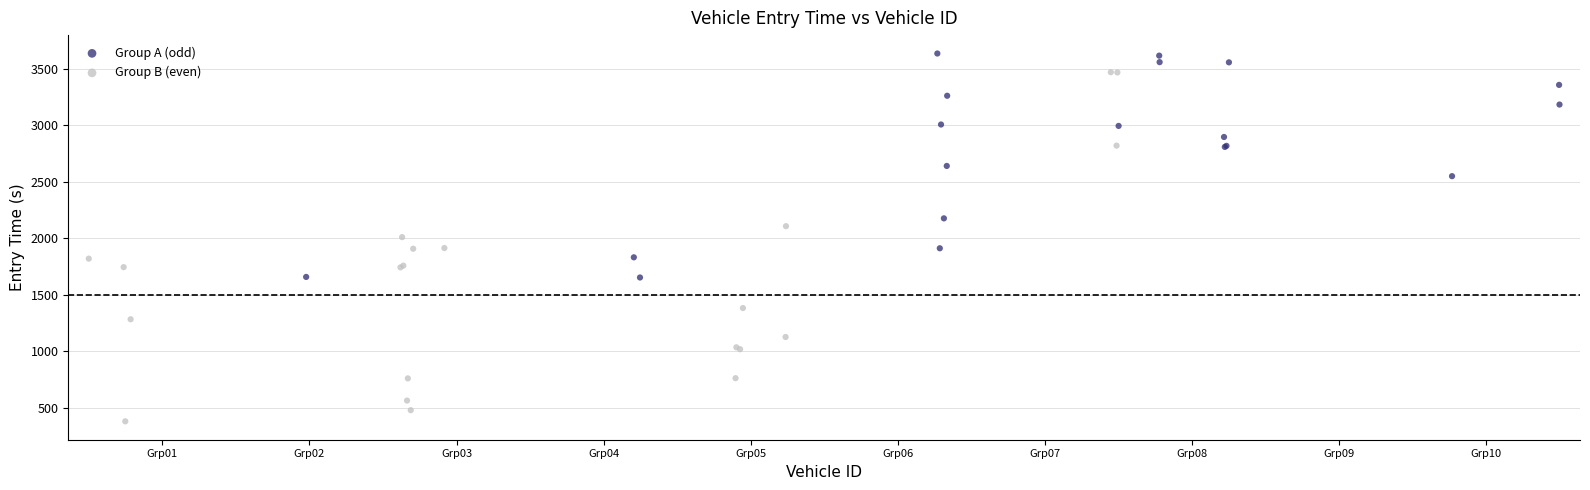

Which series has the widest spread of Y values?

Group B (even)